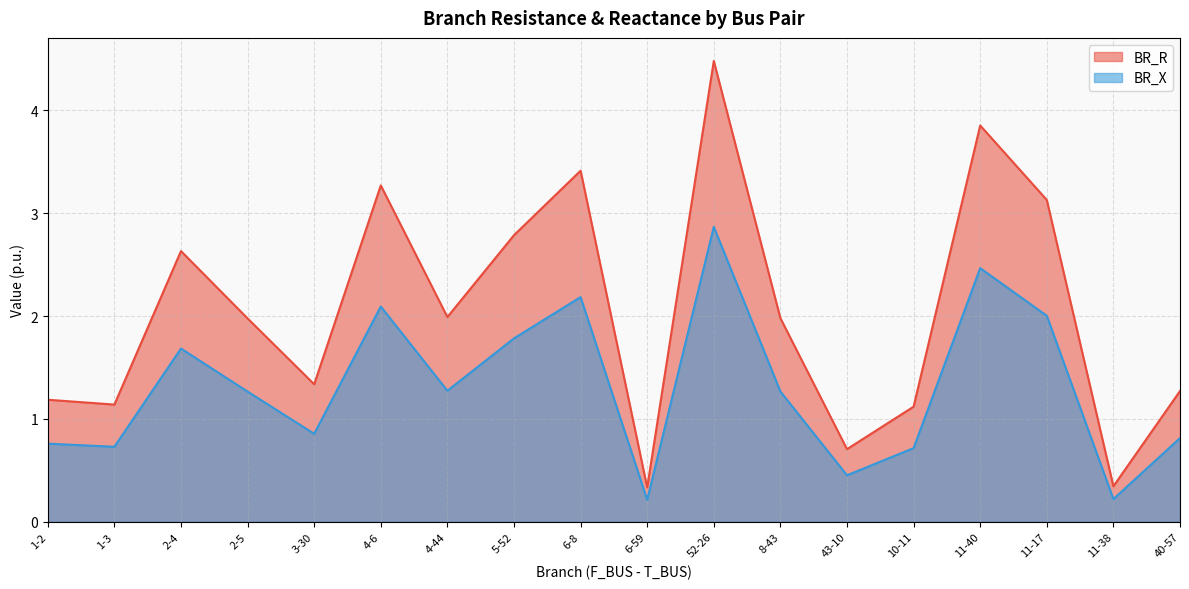

What position from the right is 52-26?

8